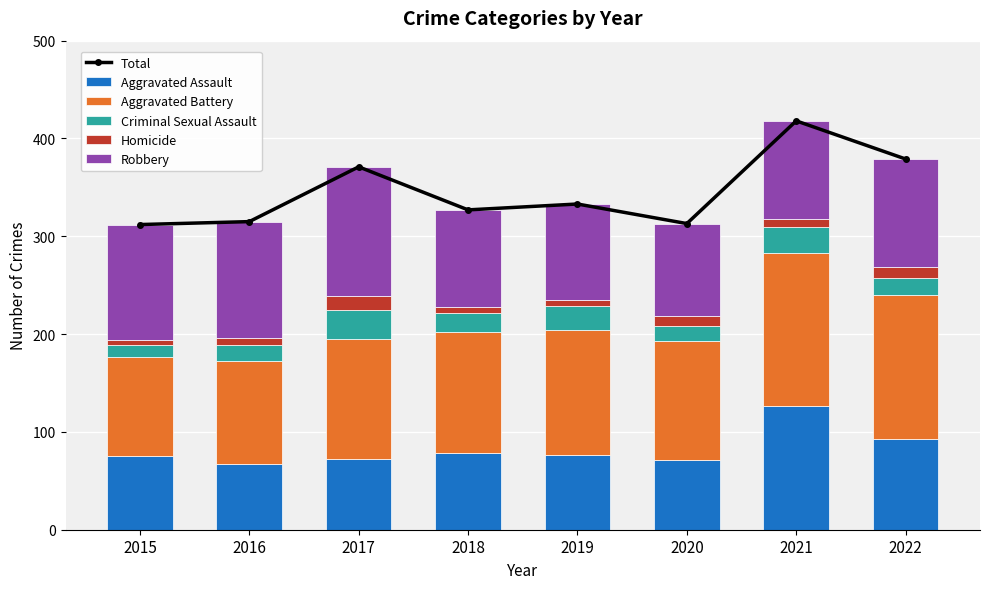

How many values in the Homicide series exceed 9?

3